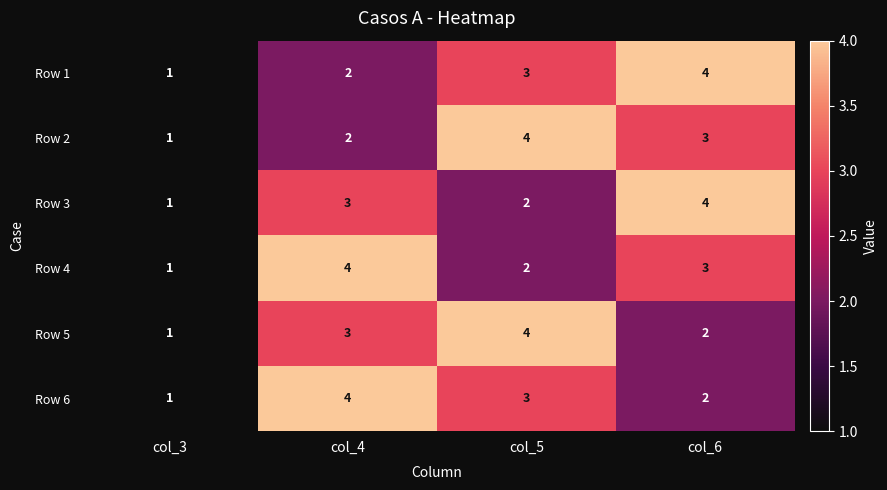

What is the greatest value displayed?

4